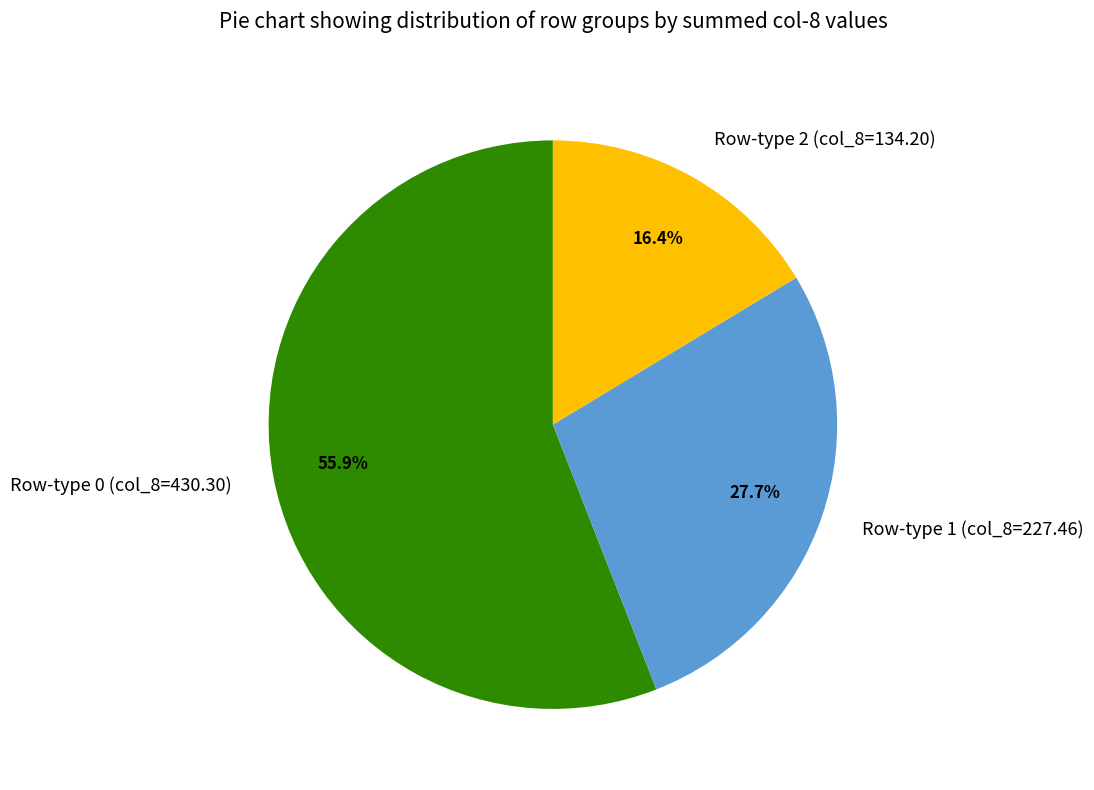

Which has a higher value, Row-type 1 (col_8=227.46) or Row-type 2 (col_8=134.20)?

Row-type 1 (col_8=227.46)